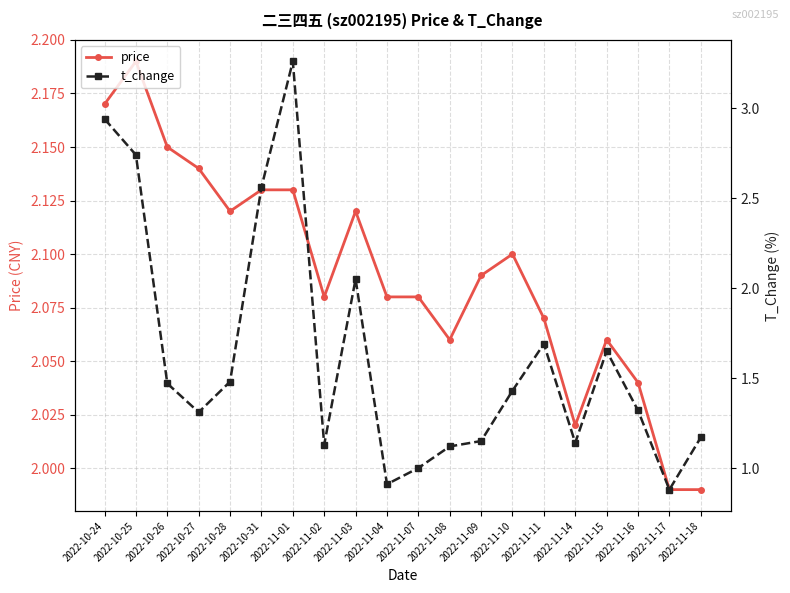

The value of price at 2022-11-11 is 2.1. True or false?

True